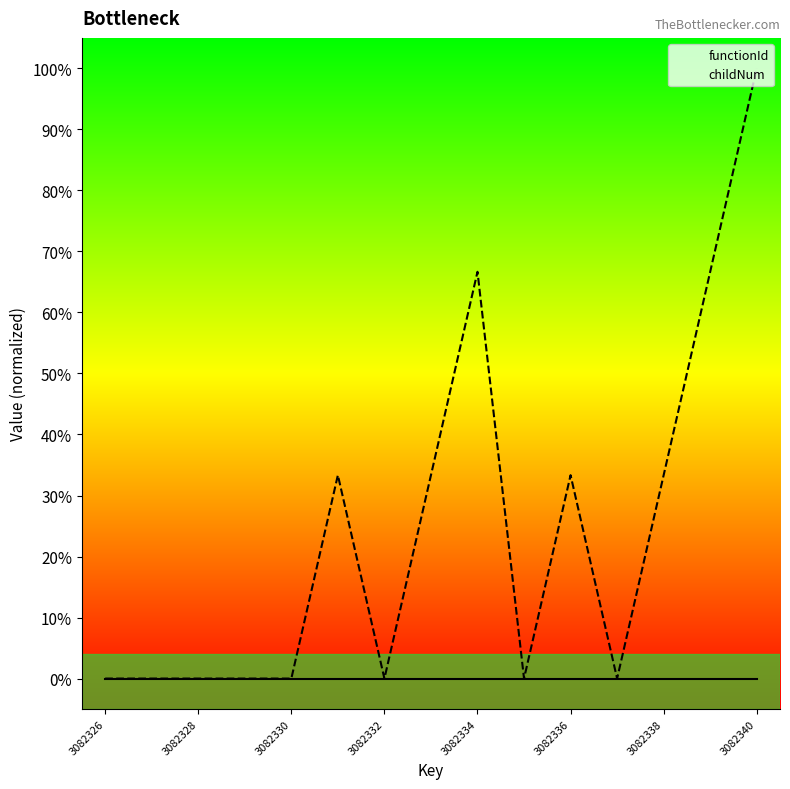

At how many categories does at least one series exceed 0?

7